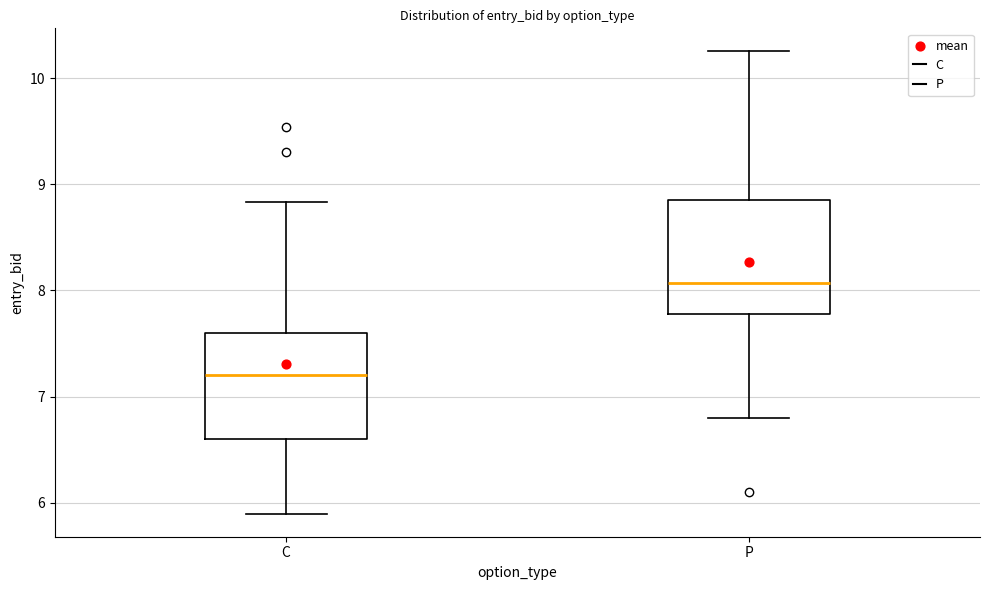

Which box's median line is the highest?

P